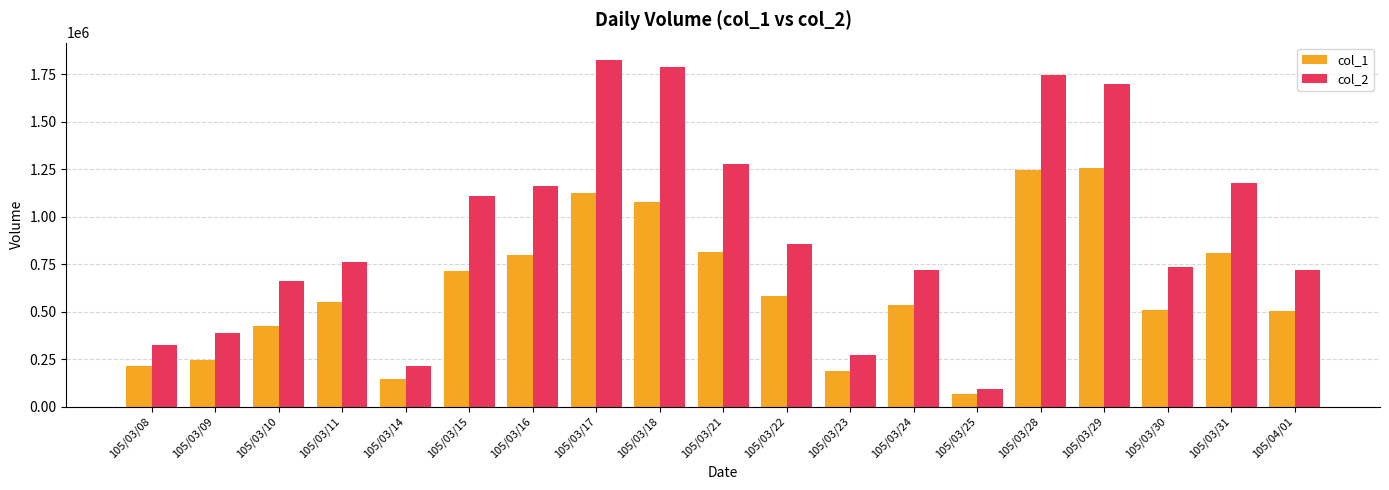

What is the spread (max minus min) of values at 105/03/22?

277160